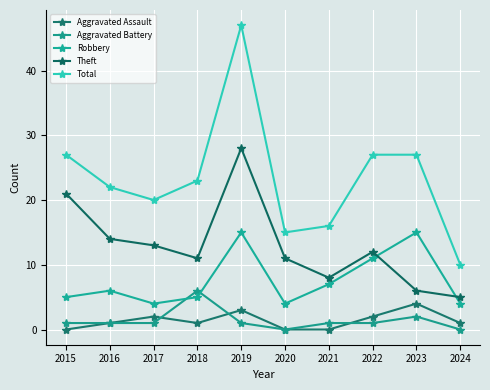

True or false: Aggravated Assault and Robbery intersect in this chart.

False